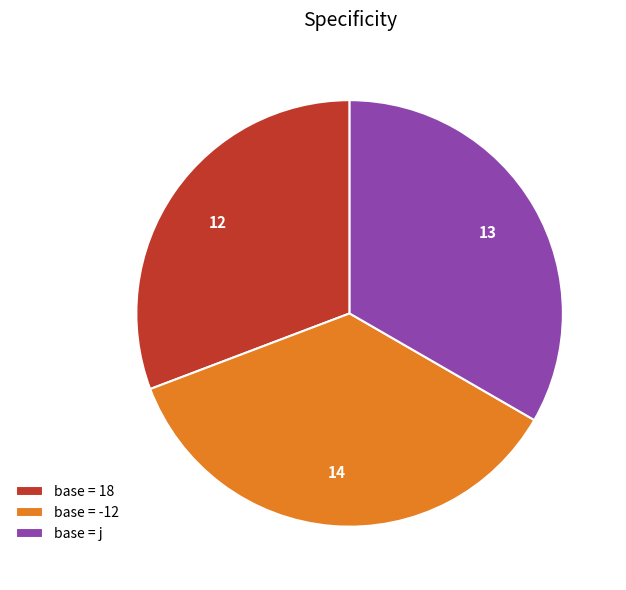

Is the sum of base = 18 and base = j greater than half?

Yes